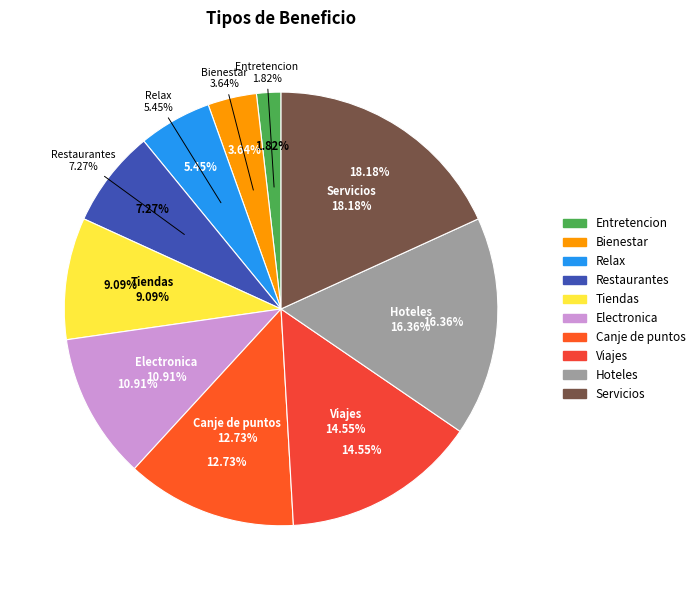

To the nearest percent, what percentage of the pie is Restaurantes?

7%